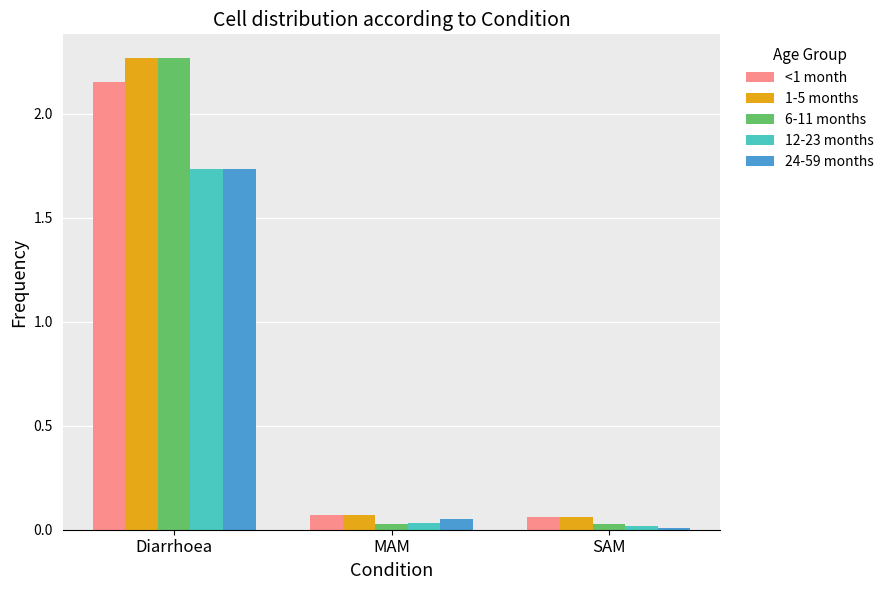

The value of 12-23 months at Diarrhoea is 2.3. True or false?

False